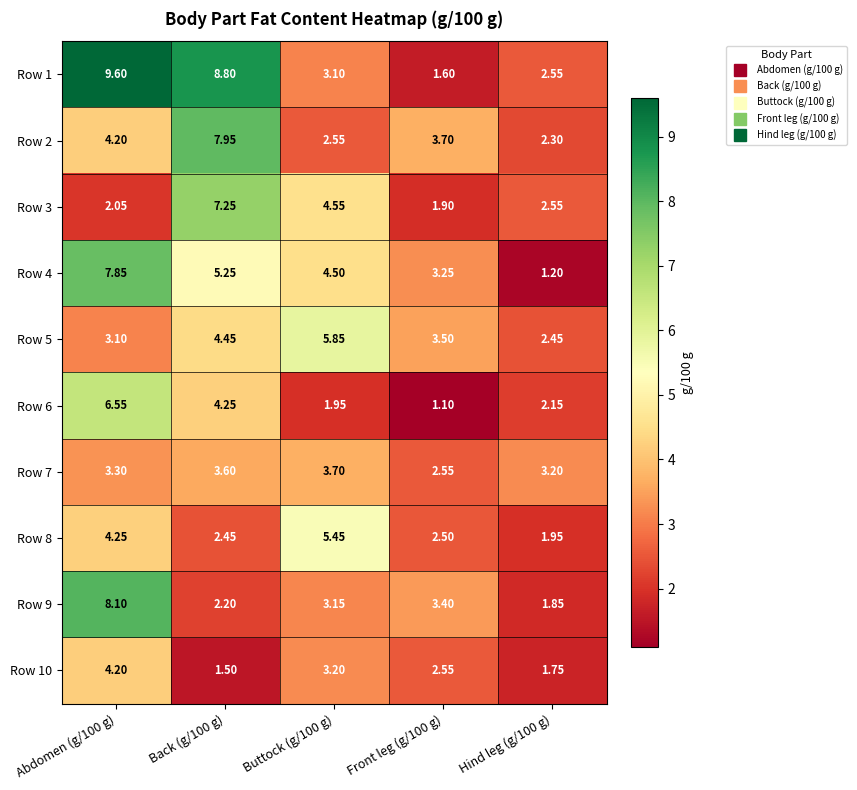

What is the minimum value shown in the chart?

1.1